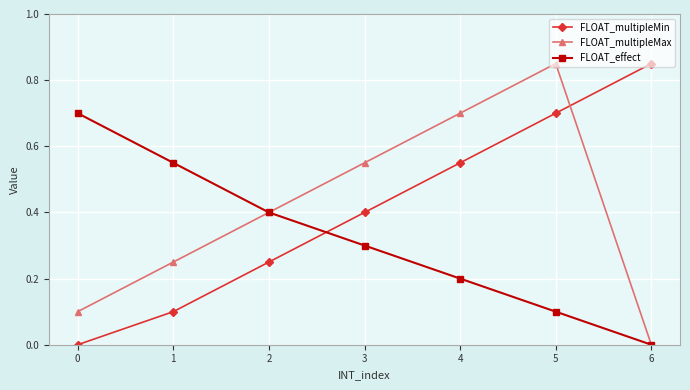

What is the average value of the FLOAT_multipleMin series?

0.4